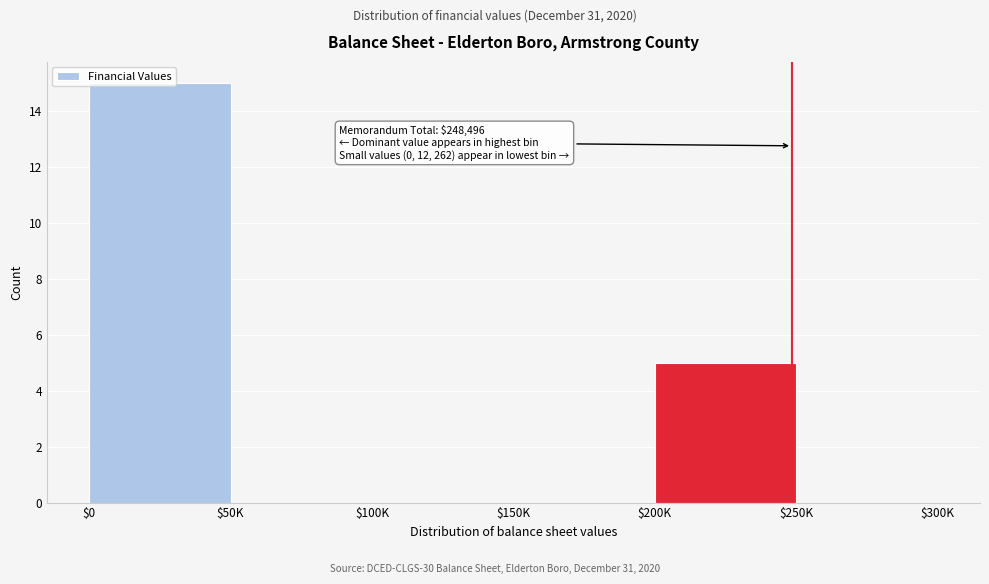

What is the maximum value shown in the chart?

15